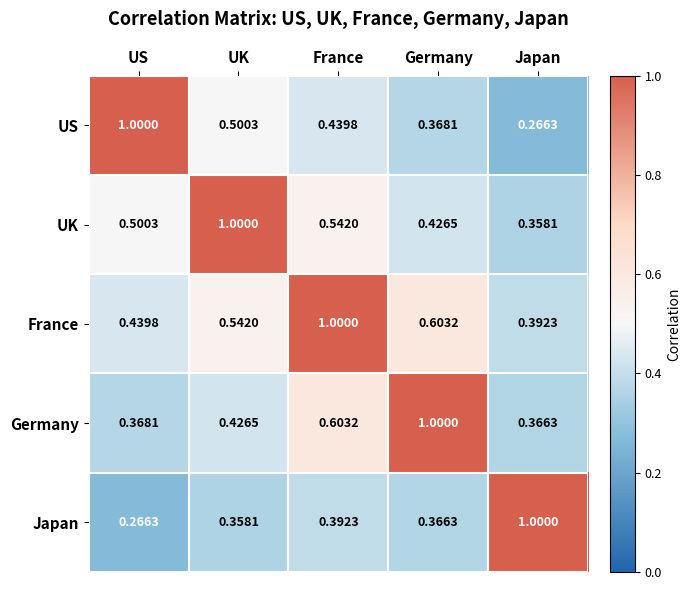

What is the total value across all series at Japan?

2.4